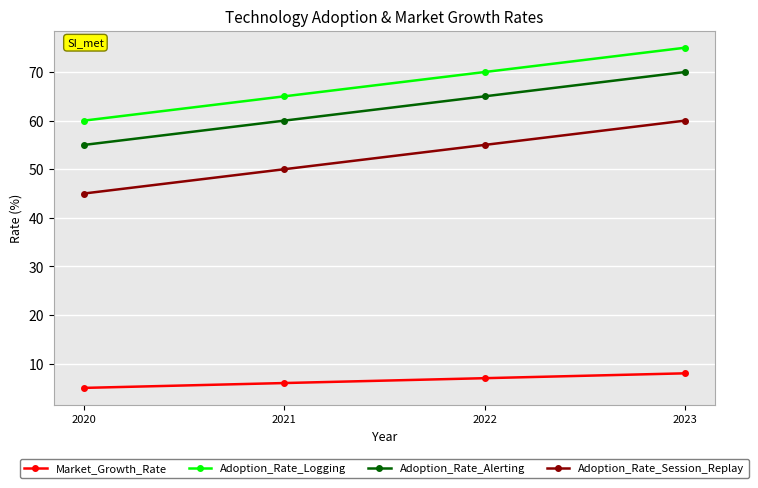

What is the difference between the highest and lowest values at 2021?

59